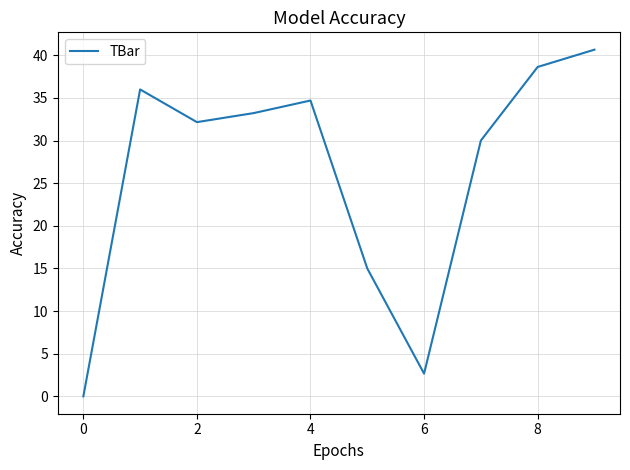

What is the greatest value displayed?

40.7